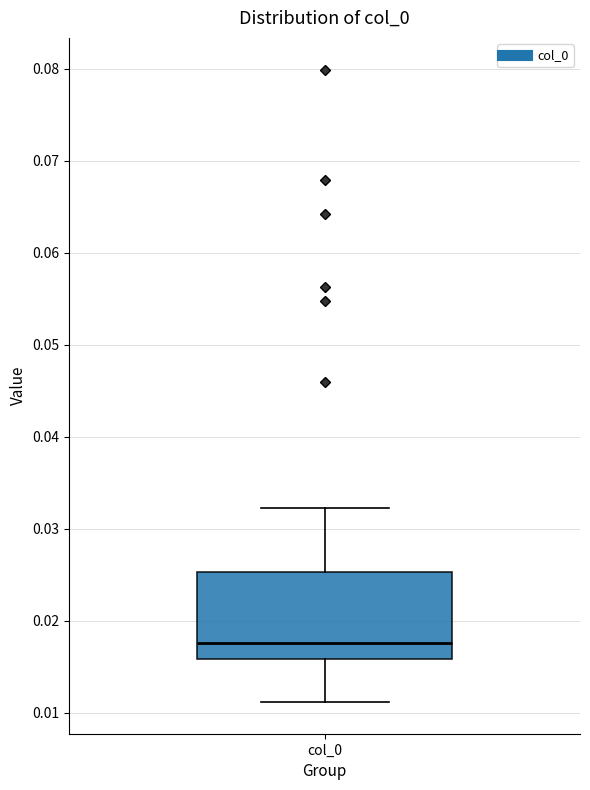

Read this box plot against the y-axis: the position of the median line, the range covered by the box, and the ends of both whiskers. The values are not printed on the chart, so give them approximately, as read against the axis.

median 0.018, box 0.016 to 0.025, whiskers 0.011 to 0.032